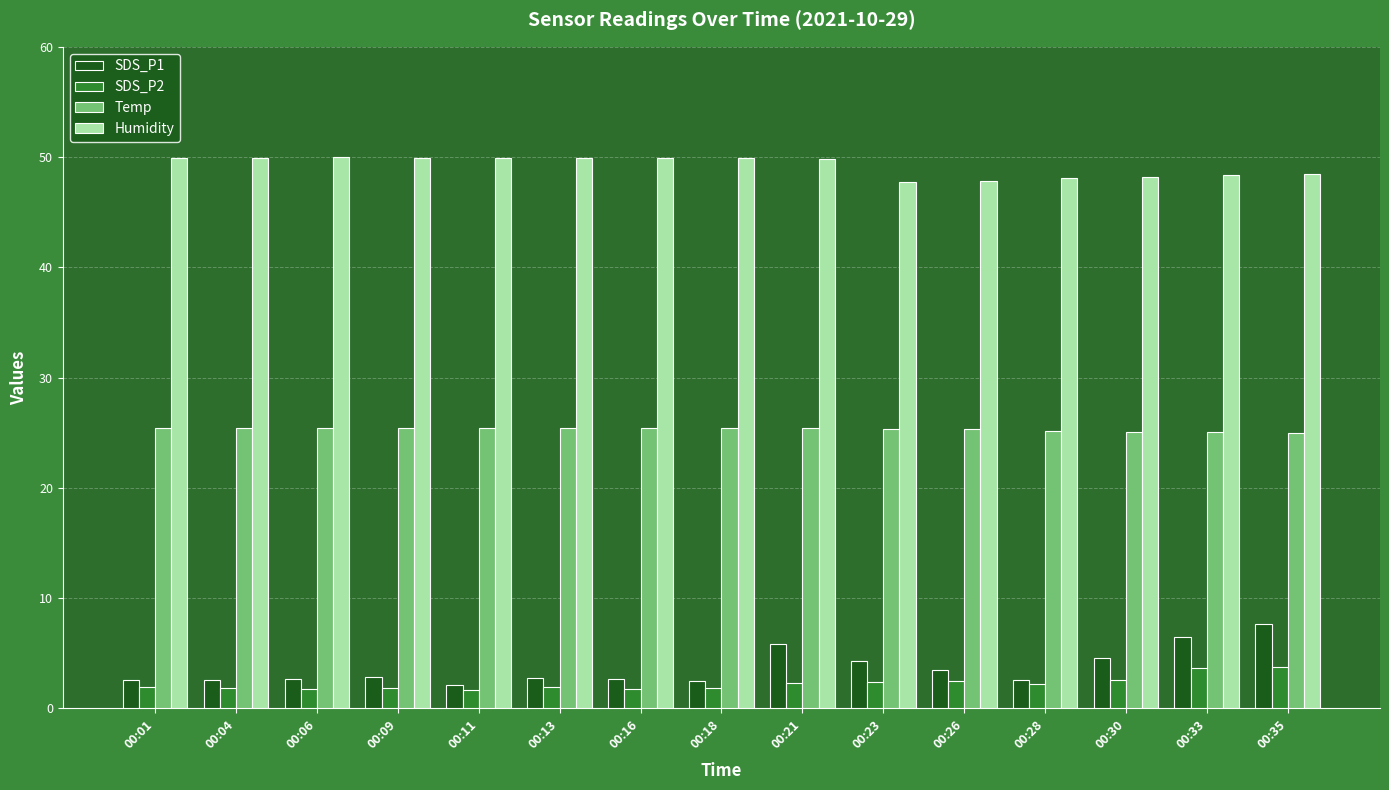

What is the maximum value for Humidity?

50.0